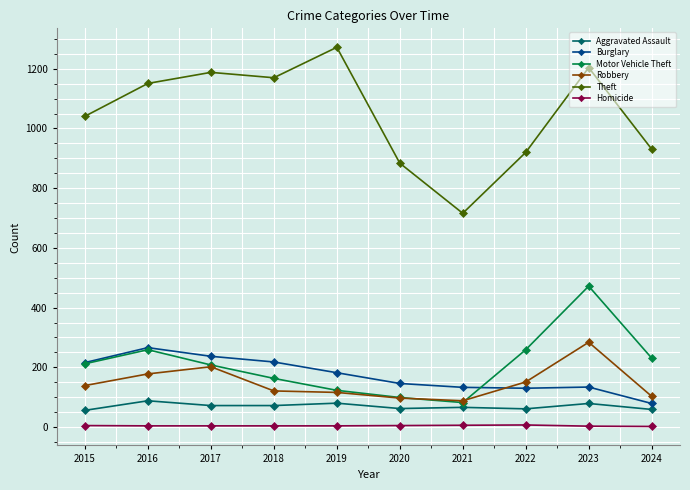

At how many categories does at least one series exceed 192?

10